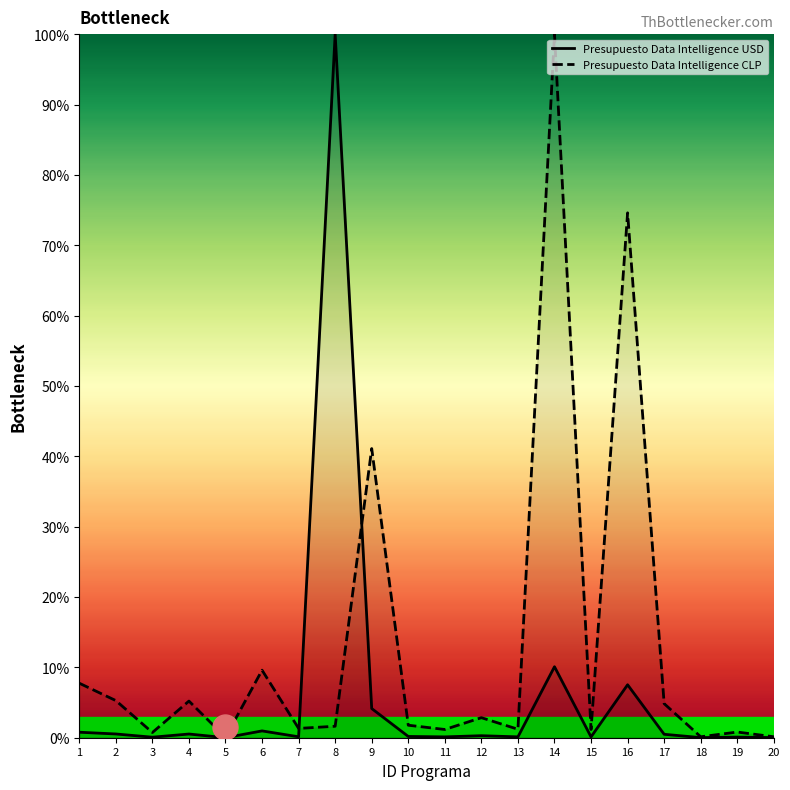

What is the difference between the highest and lowest values at 6?

8.6